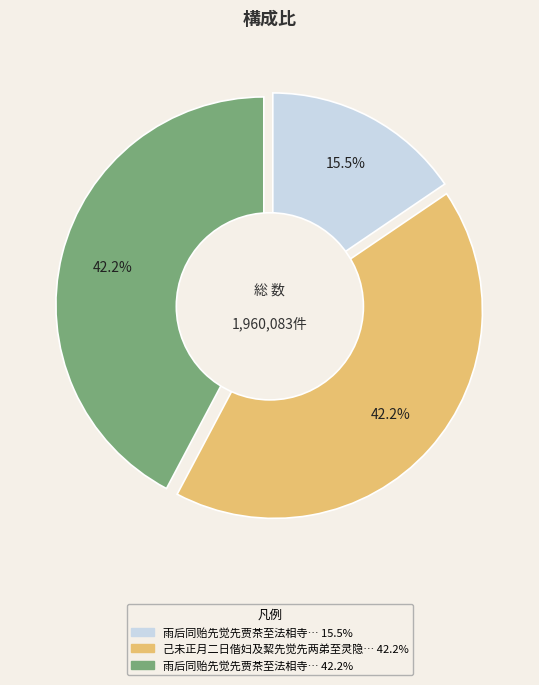

How many segments does this pie chart have?

3